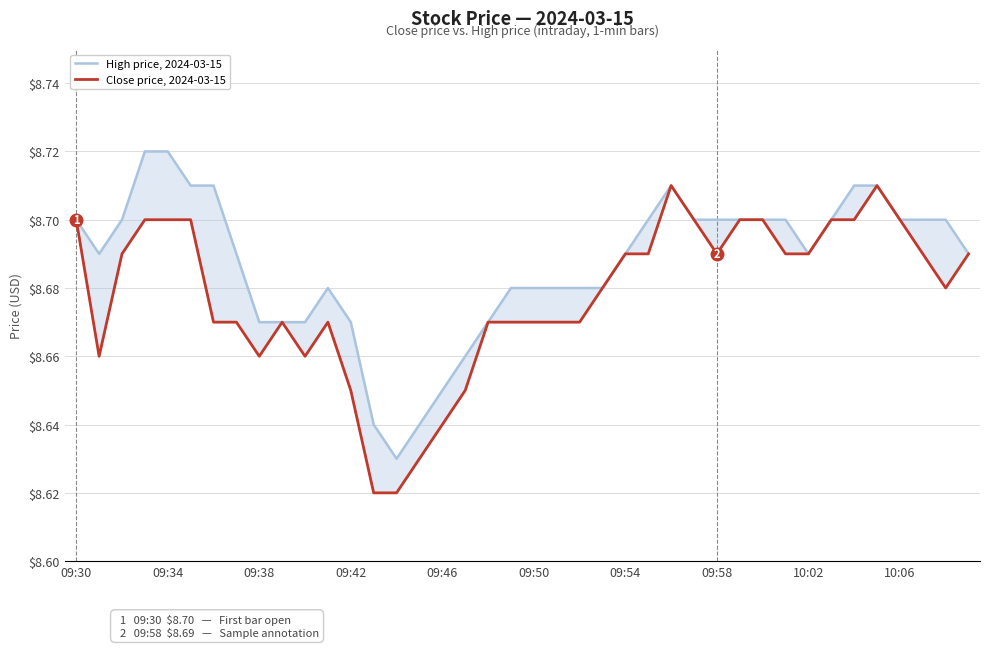

Is it true that High price, 2024-03-15 equals 5.8 at 31?

False